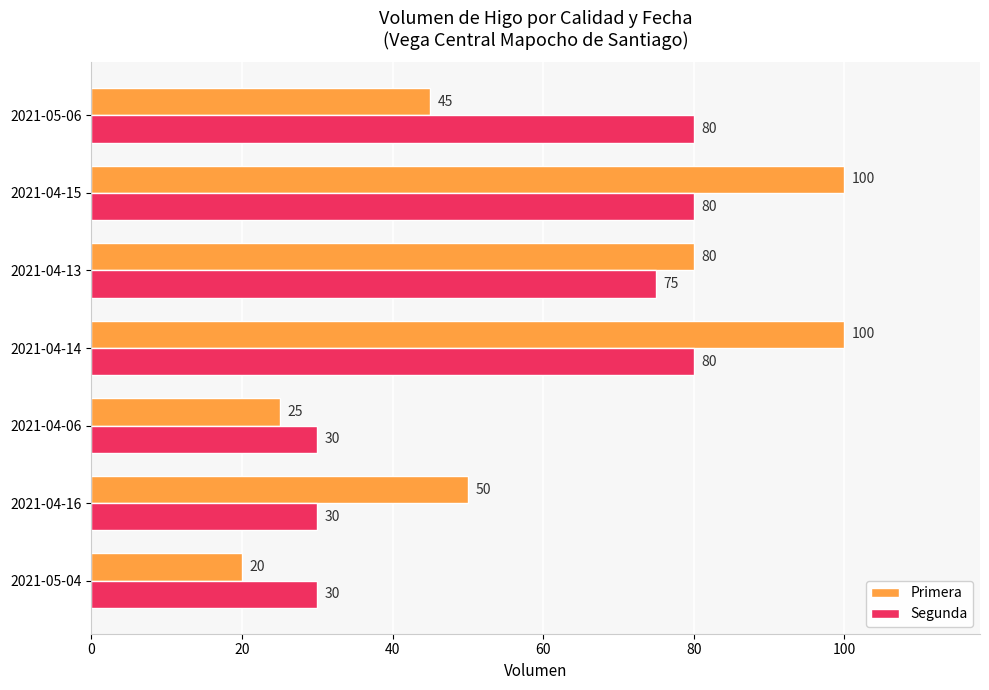

What is the sum of all Primera values?

420